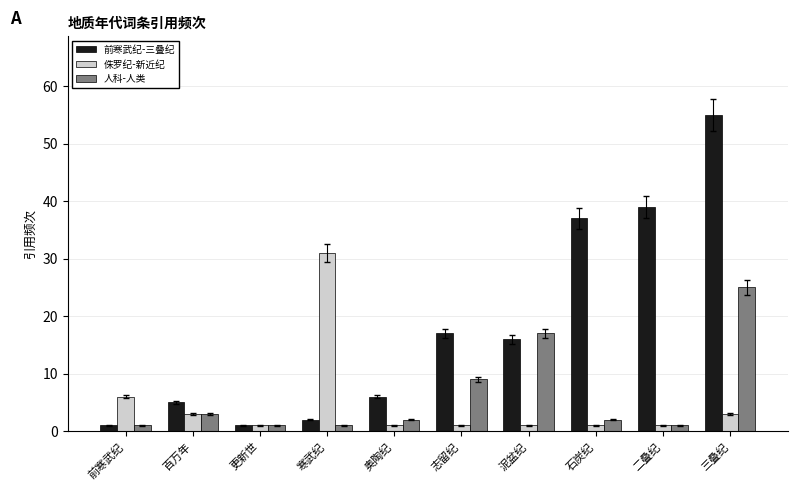

Which category has the highest value in the 前寒武纪-三叠纪 series?

三叠纪